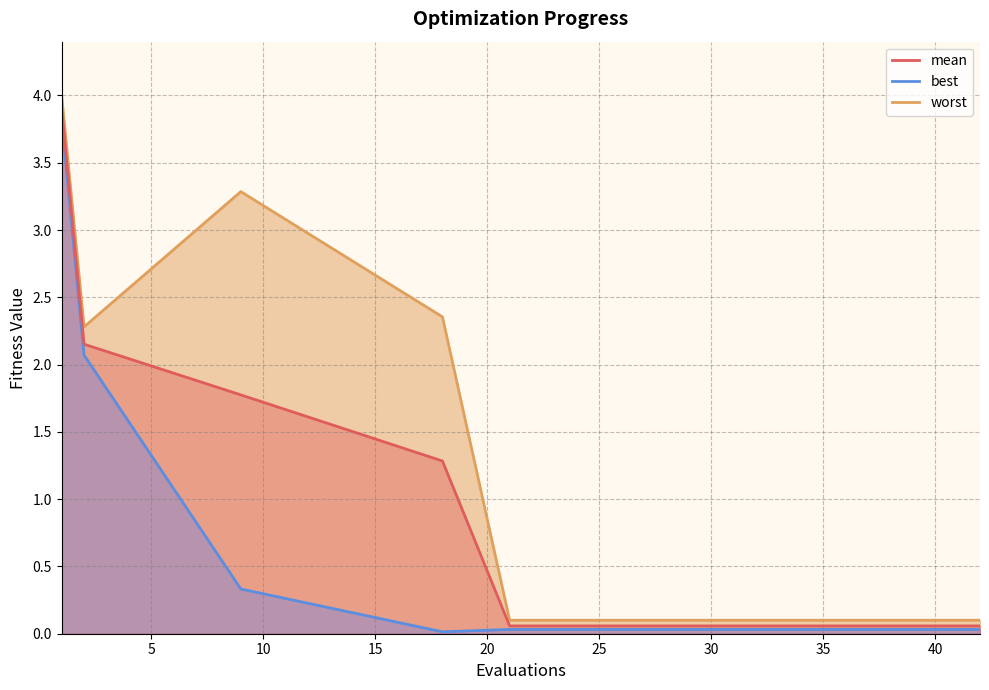

What is the difference between the maximum and second lowest values in the best series?

3.8